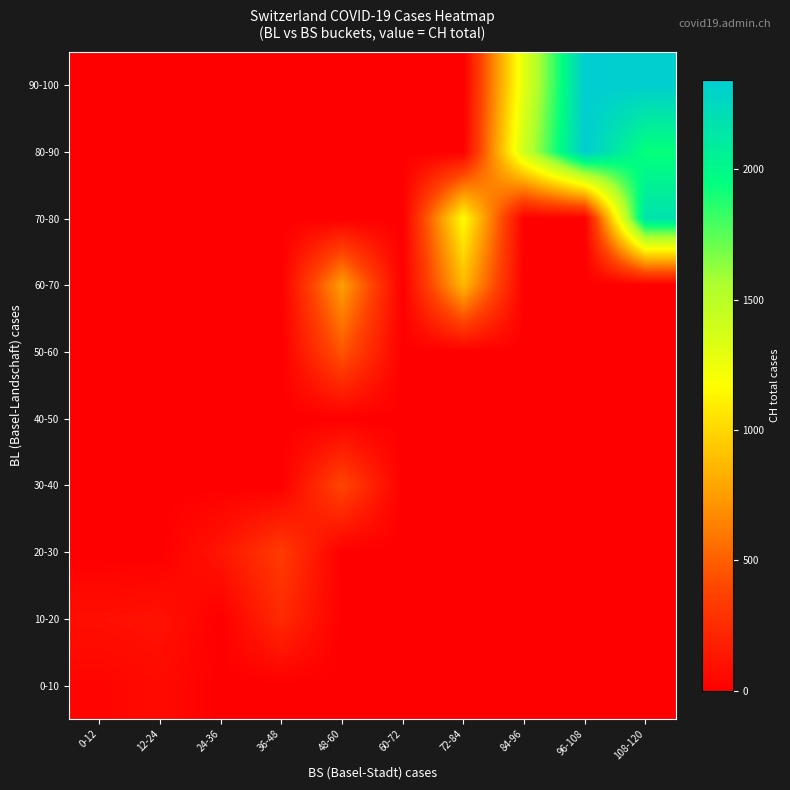

At how many categories does at least one series exceed 1232?

3